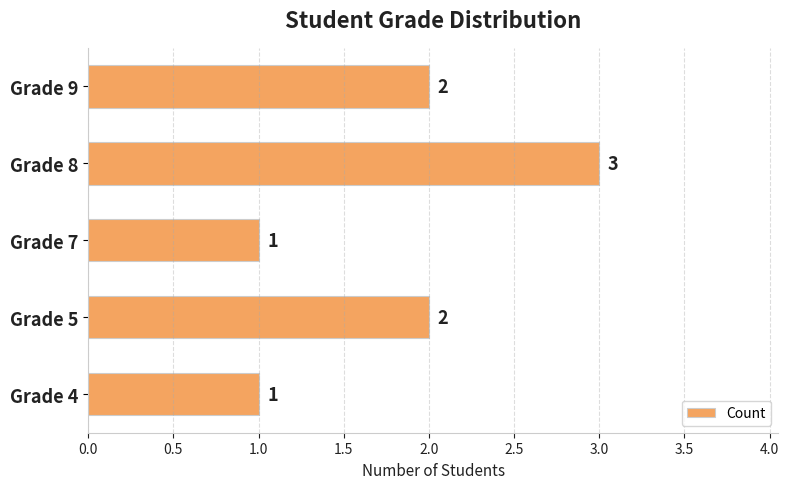

Does the chart contain stacked bars?

No